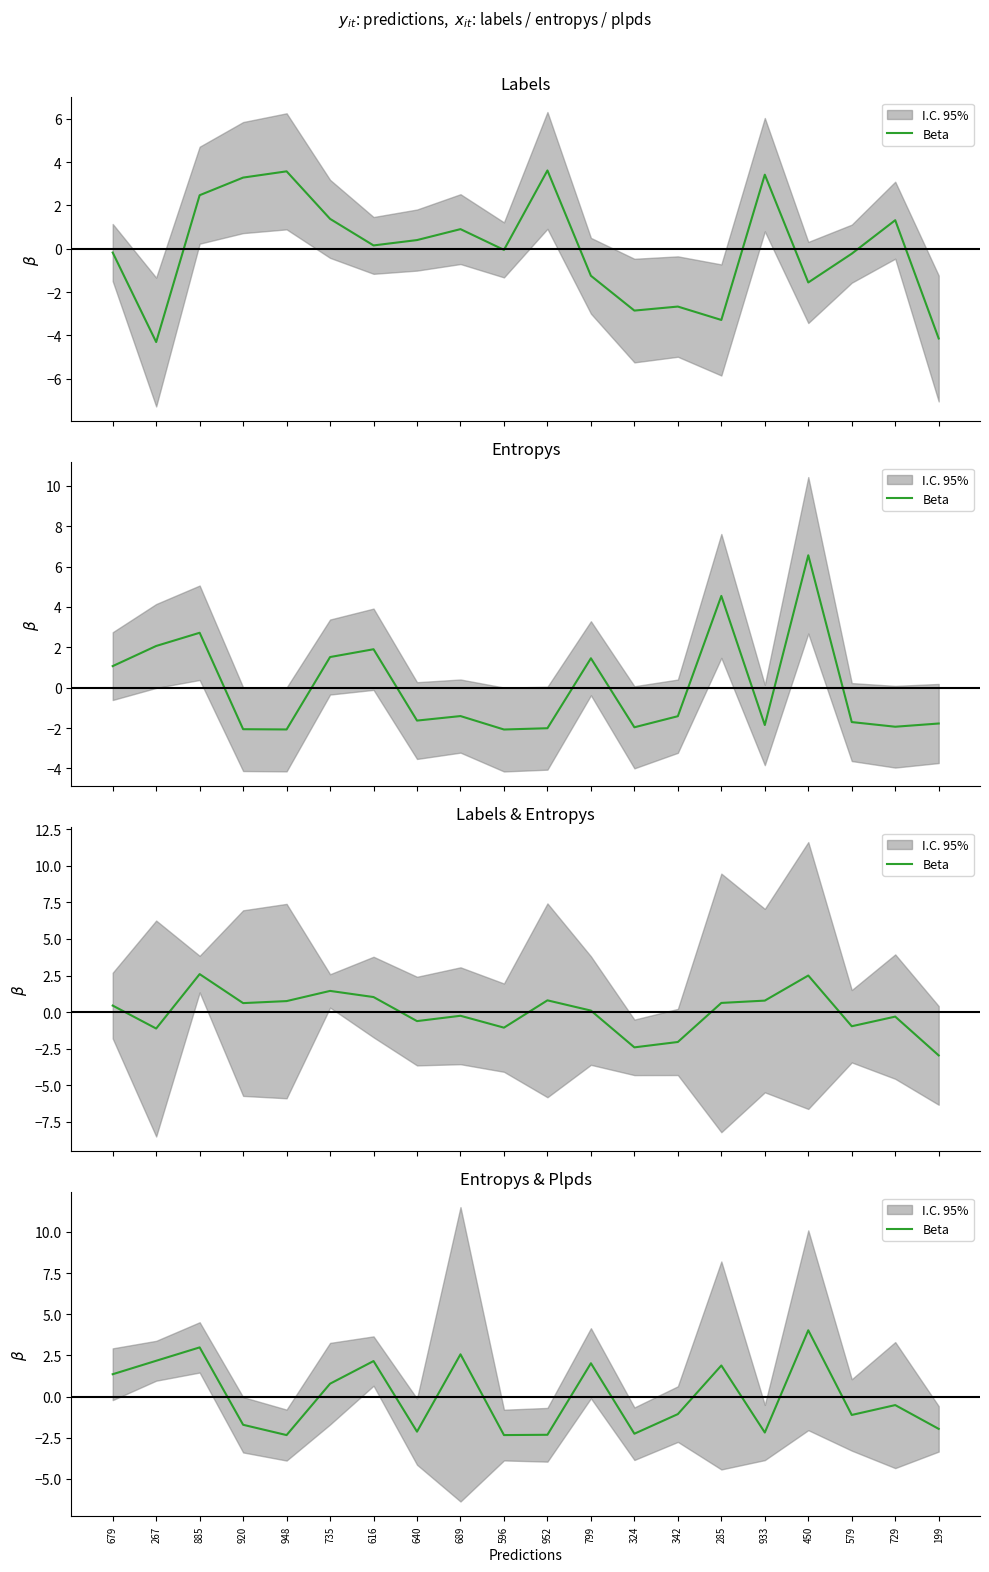

Read the value at 342.

-1.1